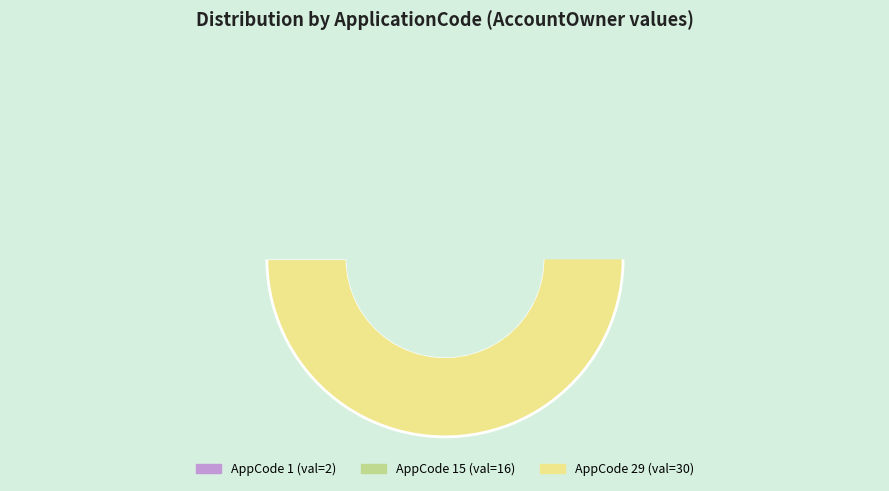

What is the smallest slice in the pie chart?

1